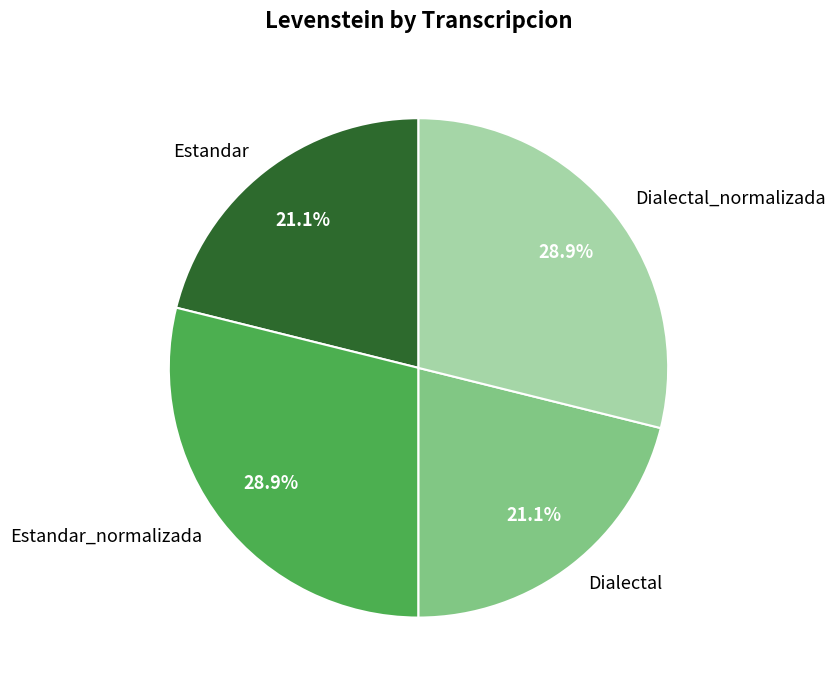

Does Estandar account for over 50% of the chart?

No